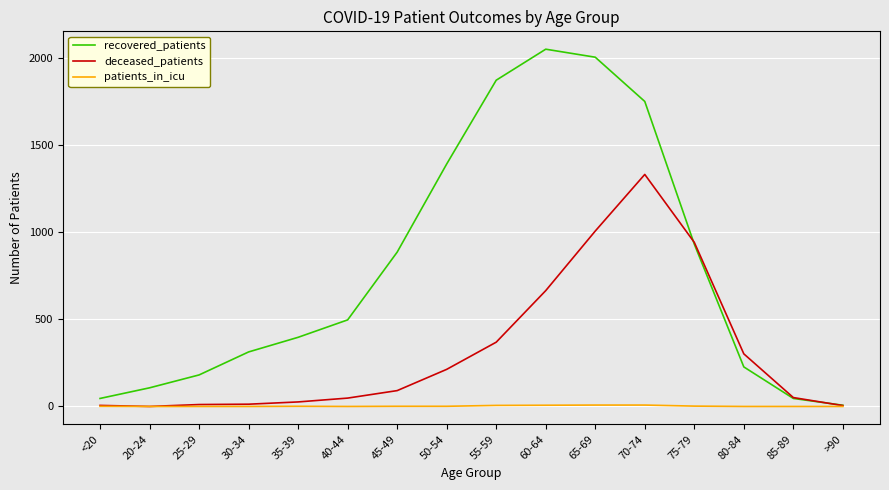

Between 45-49 and >90, which series saw the biggest shift?

recovered_patients